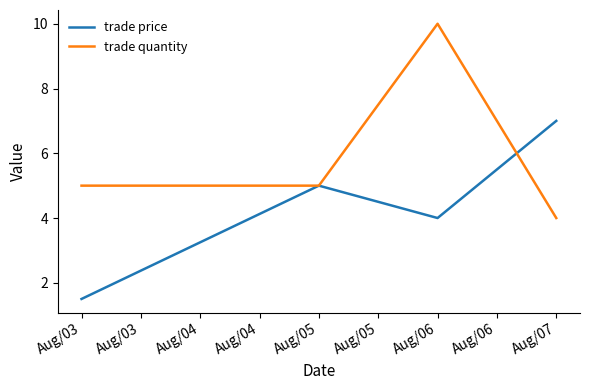

How many values in the trade price series are below 5?

2